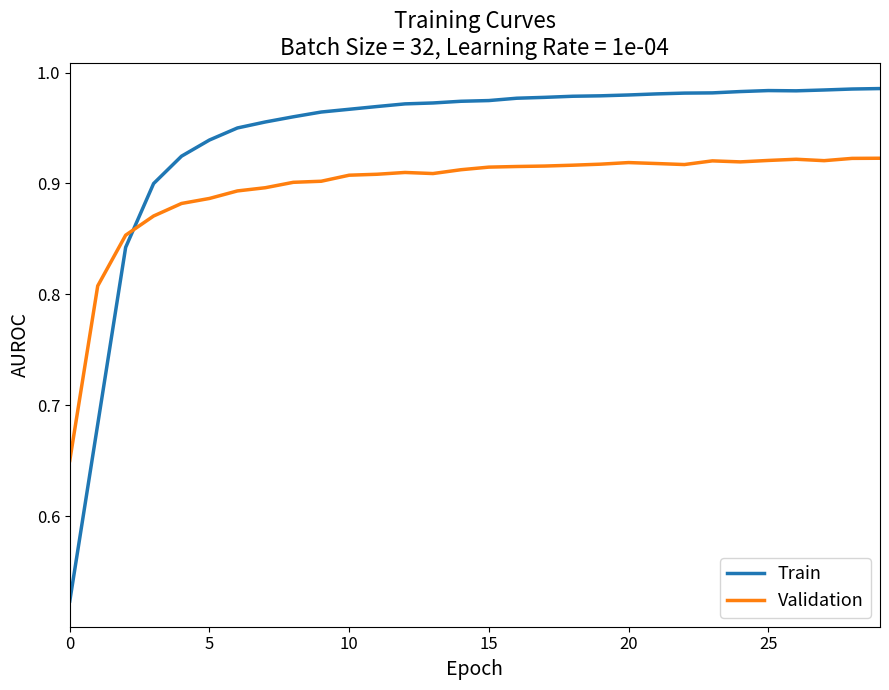

Which series has the widest spread of values?

Train